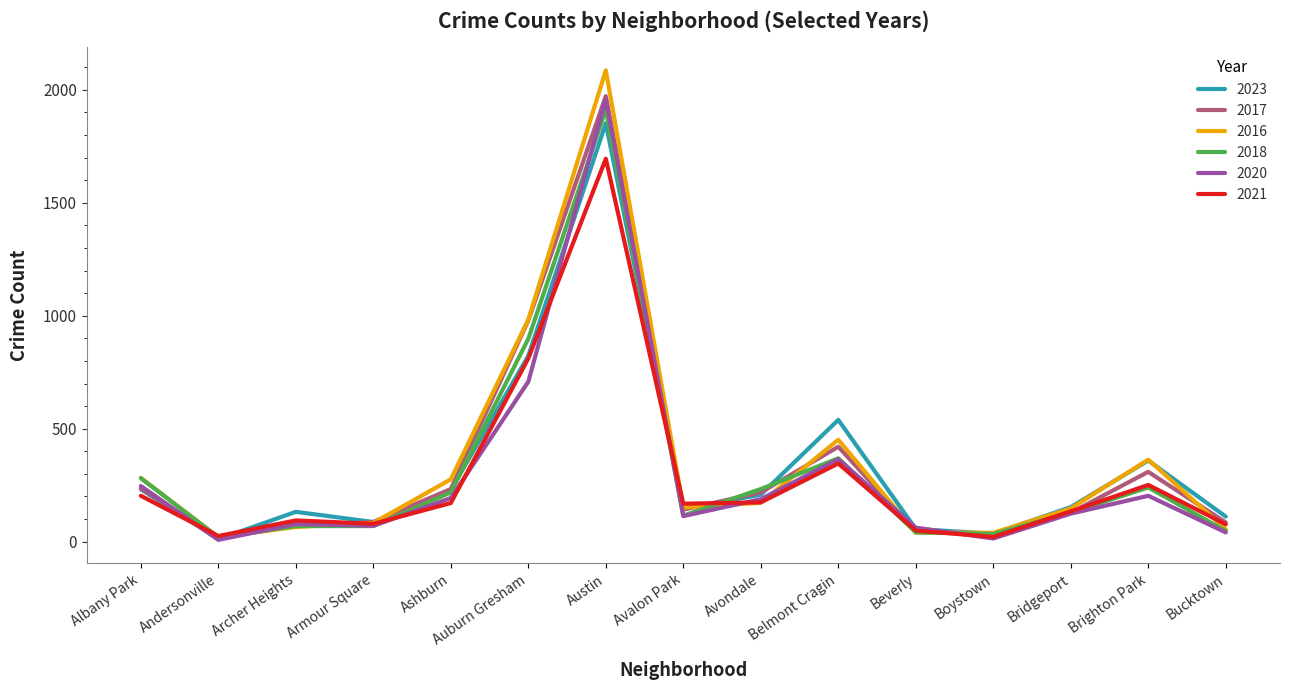

Which series has the widest spread of values?

2016